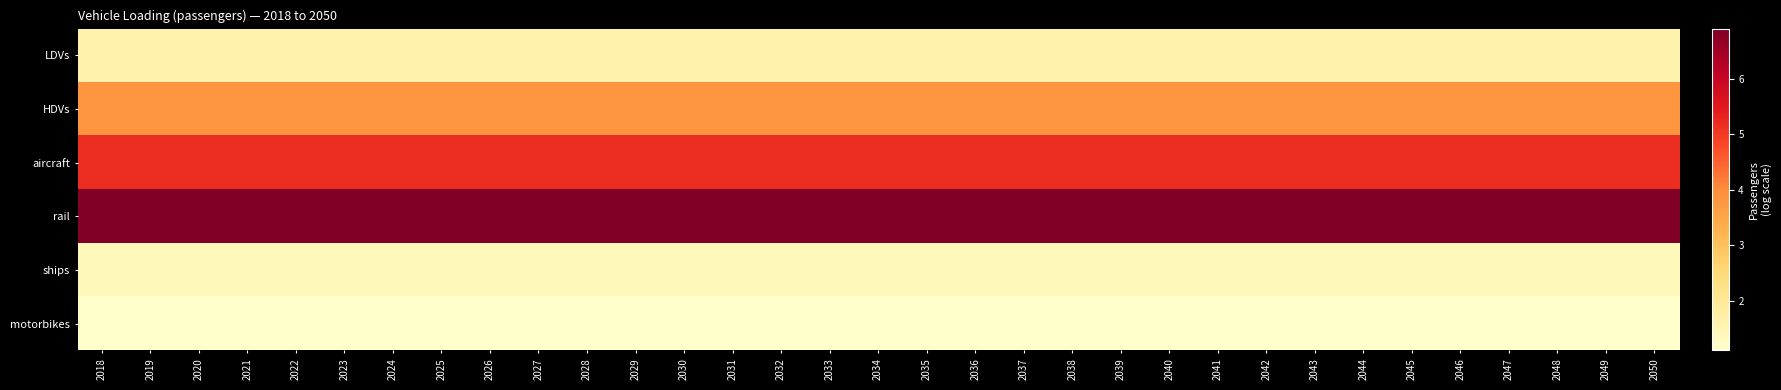

How many distinct data groups are displayed?

6